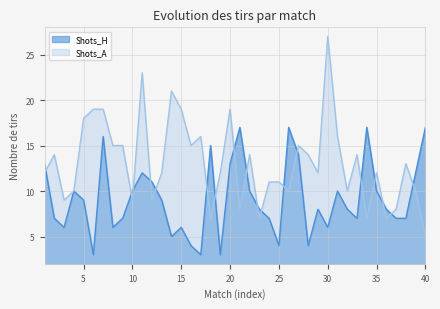

What is the total value across all series at 20?

32